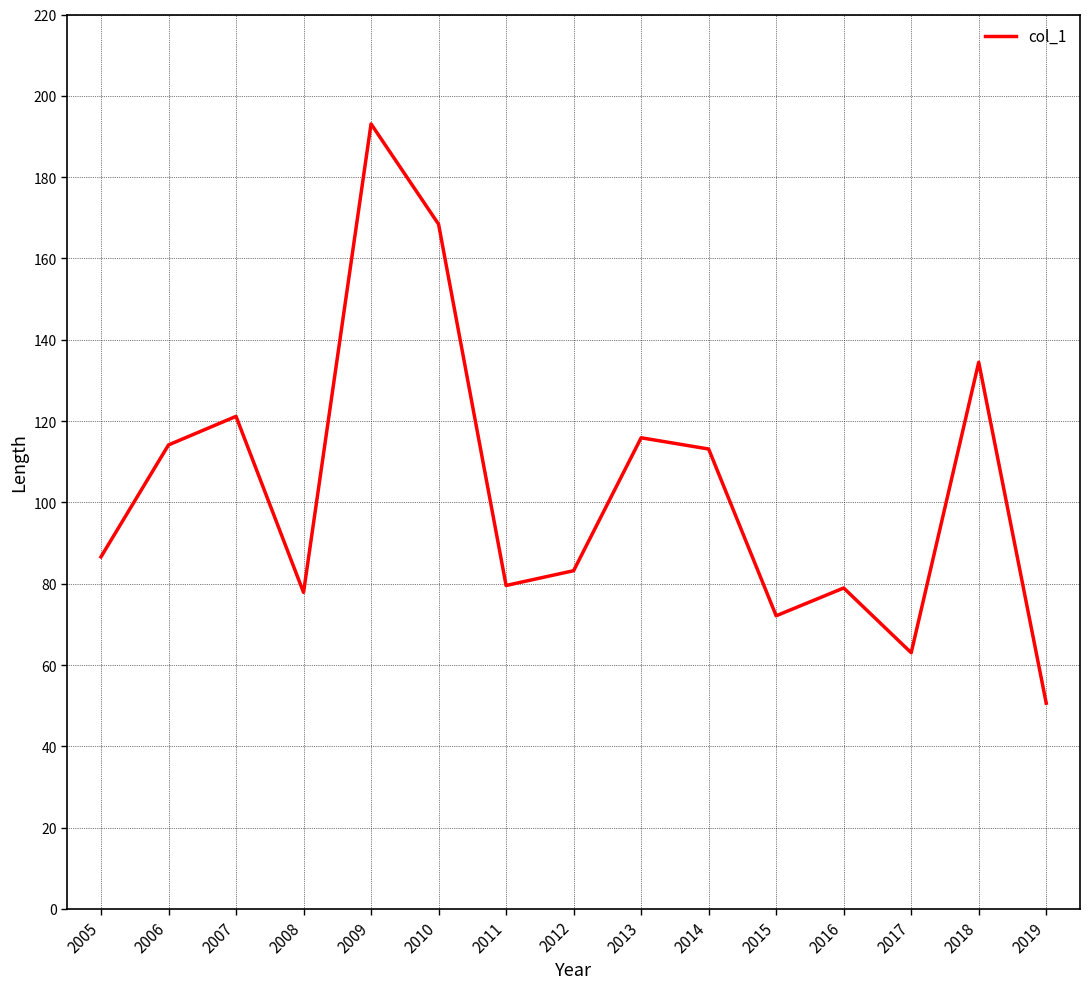

Approximately how many times larger is the value at 2015 compared to 2013?

0.6